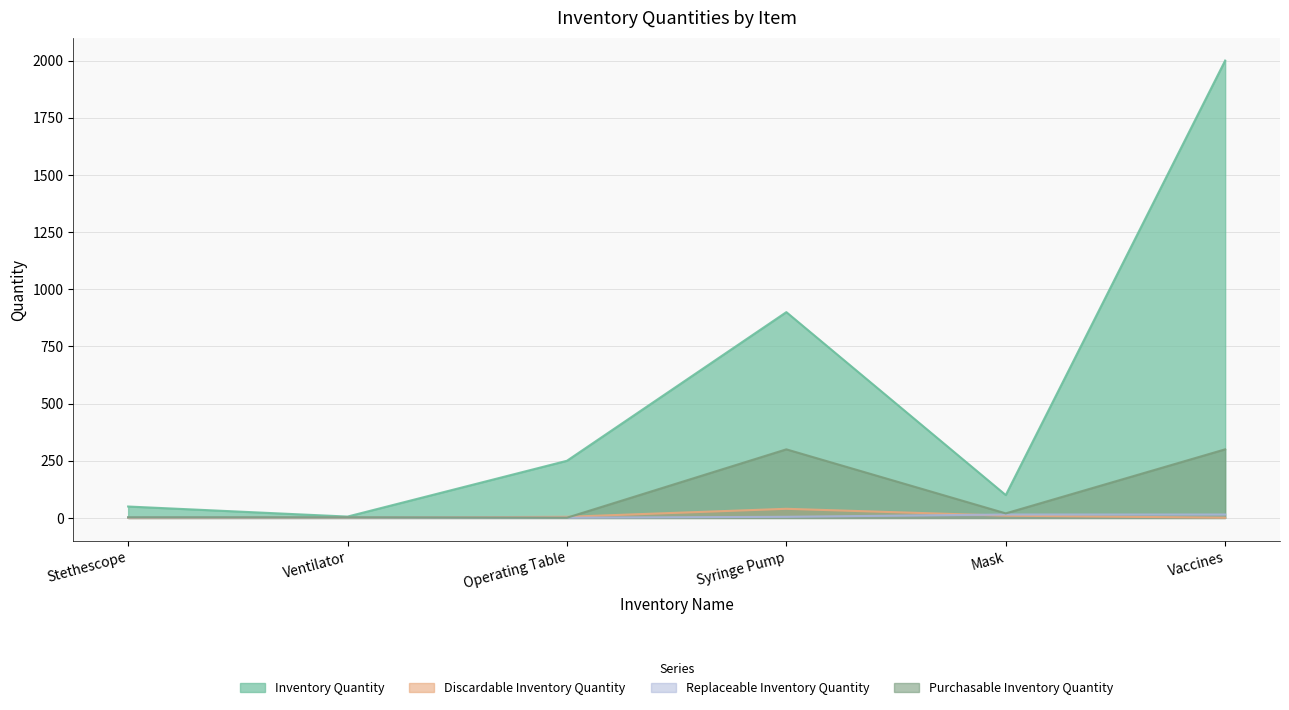

What is the maximum value for Inventory Quantity?

2000